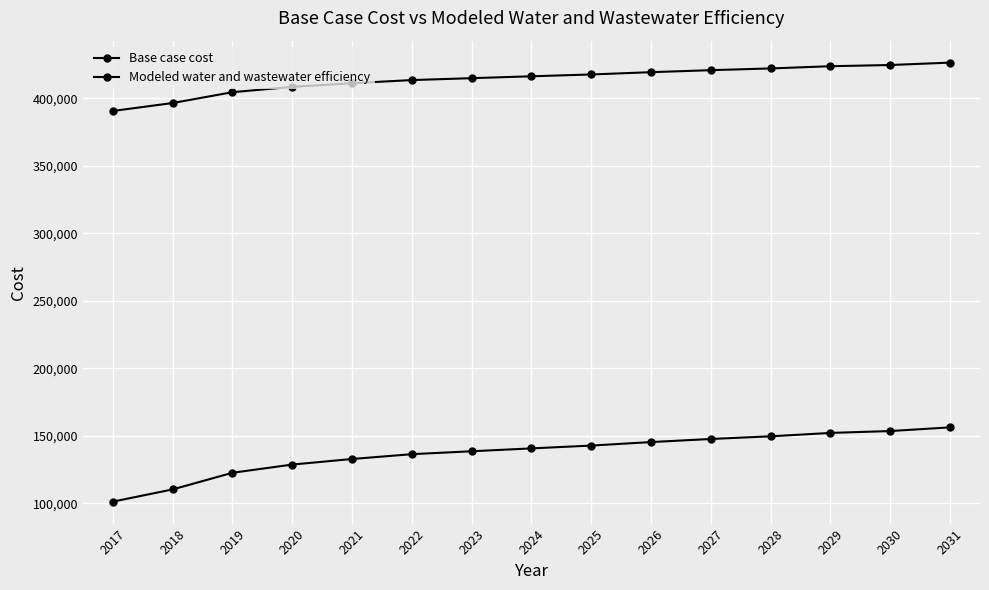

How many distinct data groups are displayed?

2